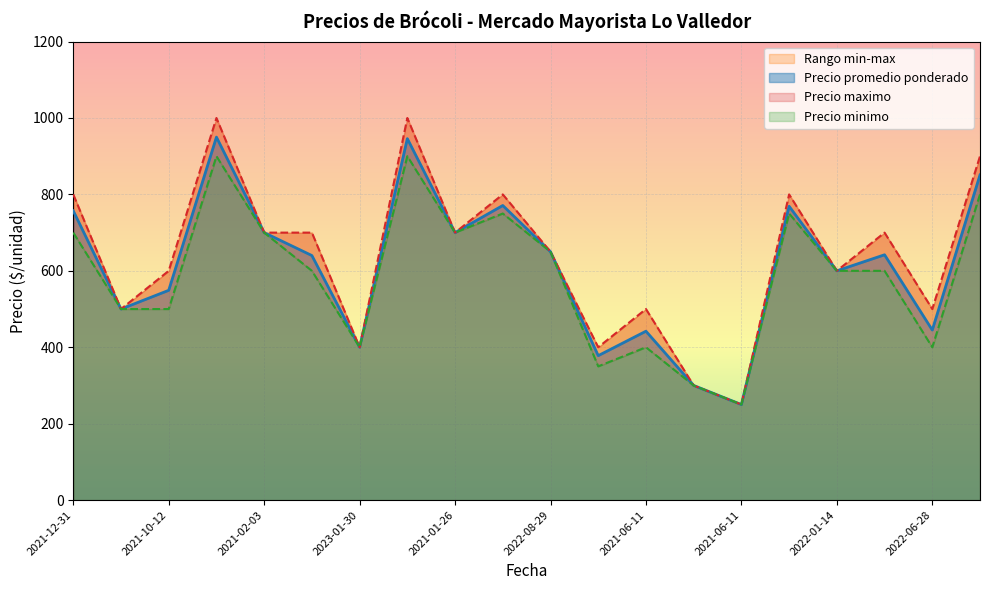

How many lines are shown in the chart?

3